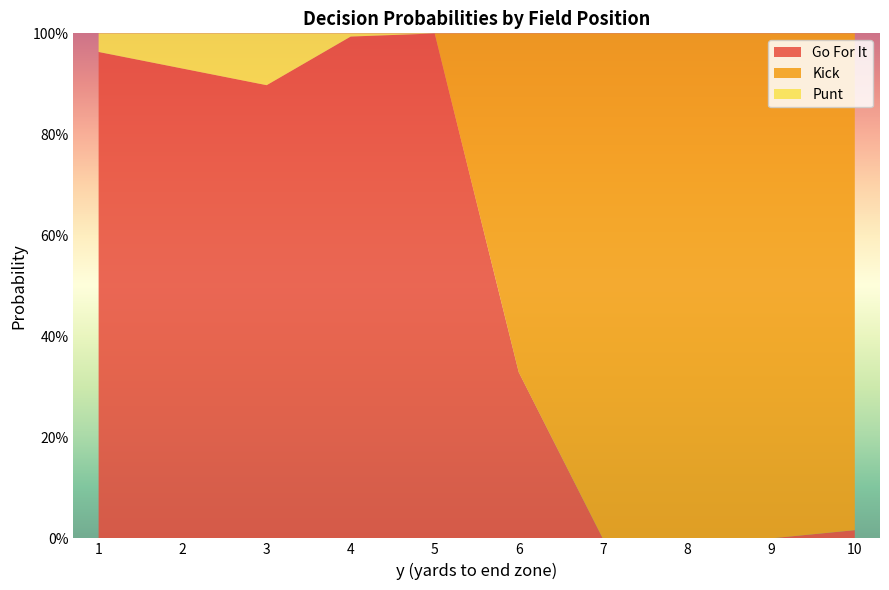

What are all the series names shown in the legend?

Go For It, Kick, Punt